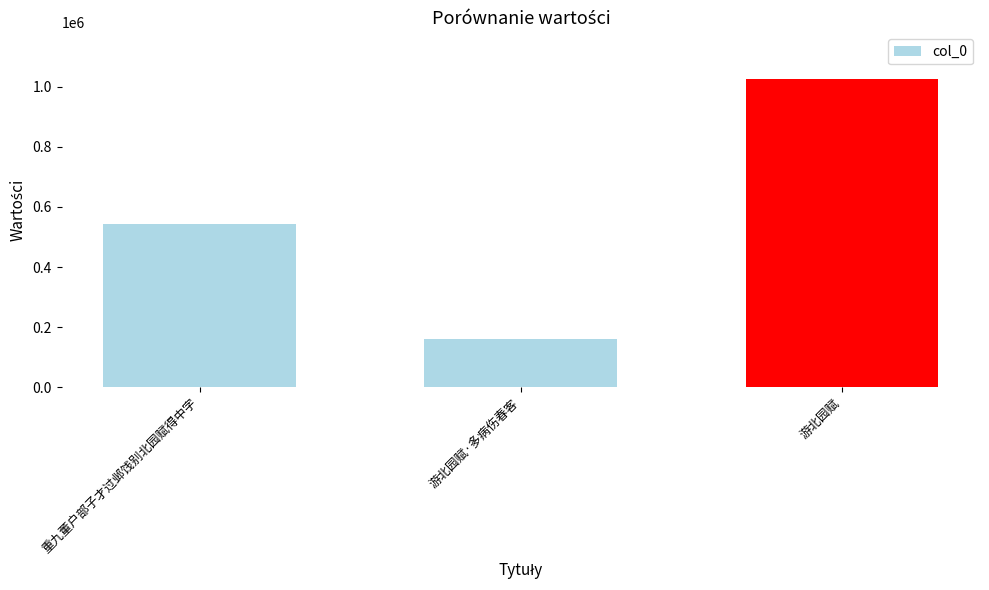

The chart shows a value of 226287 at 游北园赋·多病伤春客. True or false?

False